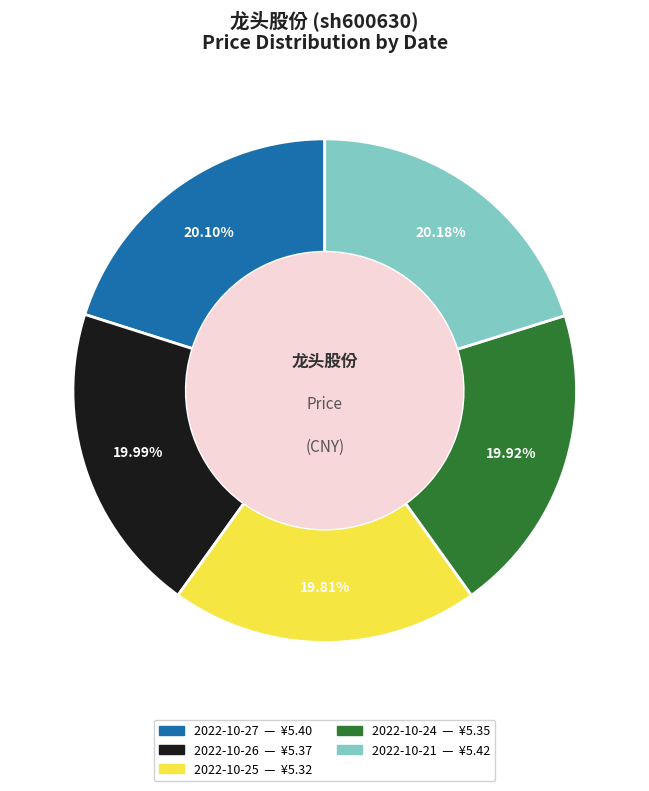

Approximately how many times larger is the value at 2022-10-26 compared to 2022-10-21?

1.0